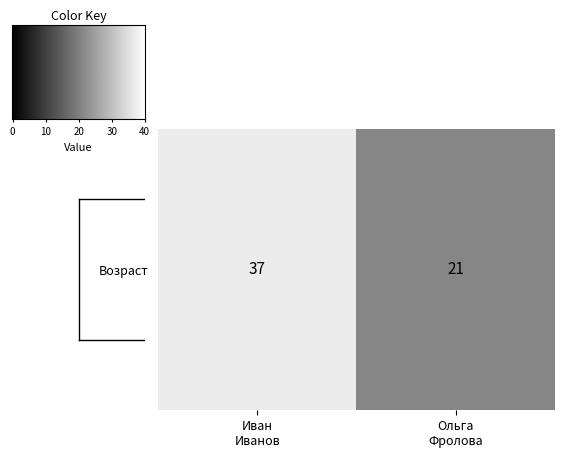

Reading left to right, transcribe all the data shown in this chart.

37	21